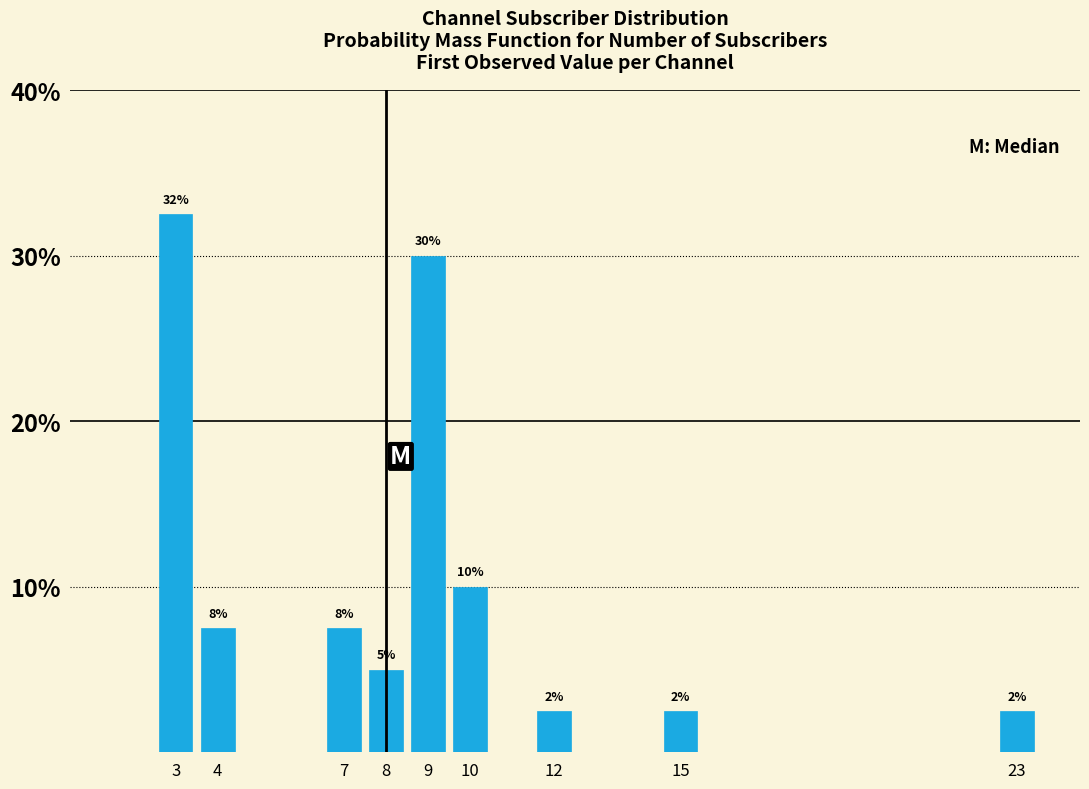

Are the bars horizontal?

No